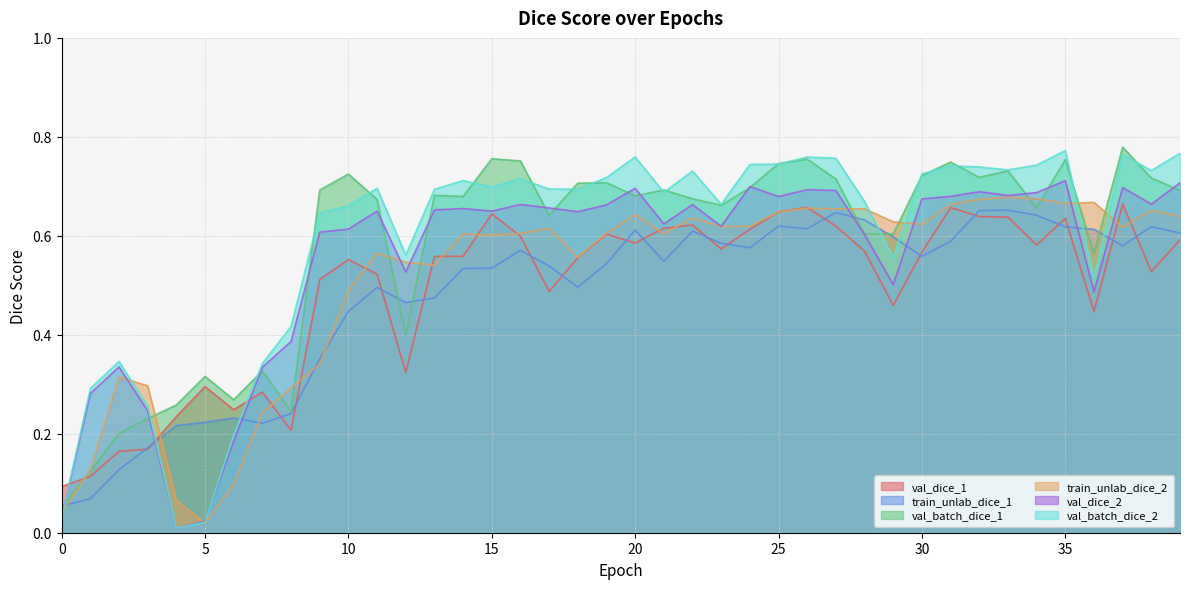

Reading left to right, list all the values displayed in this chart.

val_dice_1: 0.1	0.1	0.2	0.2	0.2	0.3	0.2	0.3	0.2	0.5	0.6	0.5	0.3	0.6	0.6	0.6	0.6	0.5	0.6	0.6	0.6	0.6	0.6	0.6	0.6	0.6	0.7	0.6	0.6	0.5	0.6	0.7	0.6	0.6	0.6	0.6	0.4	0.7	0.5	0.6
train_unlab_dice_1: 0.1	0.1	0.1	0.2	0.2	0.2	0.2	0.2	0.2	0.4	0.4	0.5	0.5	0.5	0.5	0.5	0.6	0.5	0.5	0.5	0.6	0.5	0.6	0.6	0.6	0.6	0.6	0.6	0.6	0.6	0.6	0.6	0.7	0.7	0.6	0.6	0.6	0.6	0.6	0.6
val_batch_dice_1: 0.1	0.1	0.2	0.2	0.3	0.3	0.3	0.3	0.2	0.7	0.7	0.7	0.4	0.7	0.7	0.8	0.8	0.6	0.7	0.7	0.7	0.7	0.7	0.7	0.7	0.7	0.8	0.7	0.6	0.6	0.7	0.7	0.7	0.7	0.7	0.8	0.6	0.8	0.7	0.7
train_unlab_dice_2: 0.0	0.1	0.3	0.3	0.1	0.0	0.1	0.2	0.3	0.3	0.5	0.6	0.5	0.5	0.6	0.6	0.6	0.6	0.6	0.6	0.6	0.6	0.6	0.6	0.6	0.6	0.7	0.7	0.7	0.6	0.6	0.7	0.7	0.7	0.7	0.7	0.7	0.6	0.7	0.6
val_dice_2: 0.0	0.3	0.3	0.2	0.0	0.0	0.2	0.3	0.4	0.6	0.6	0.6	0.5	0.7	0.7	0.6	0.7	0.7	0.6	0.7	0.7	0.6	0.7	0.6	0.7	0.7	0.7	0.7	0.6	0.5	0.7	0.7	0.7	0.7	0.7	0.7	0.5	0.7	0.7	0.7
val_batch_dice_2: 0.0	0.3	0.3	0.3	0.0	0.0	0.2	0.3	0.4	0.6	0.7	0.7	0.6	0.7	0.7	0.7	0.7	0.7	0.7	0.7	0.8	0.7	0.7	0.7	0.7	0.7	0.8	0.8	0.7	0.6	0.7	0.7	0.7	0.7	0.7	0.8	0.5	0.8	0.7	0.8